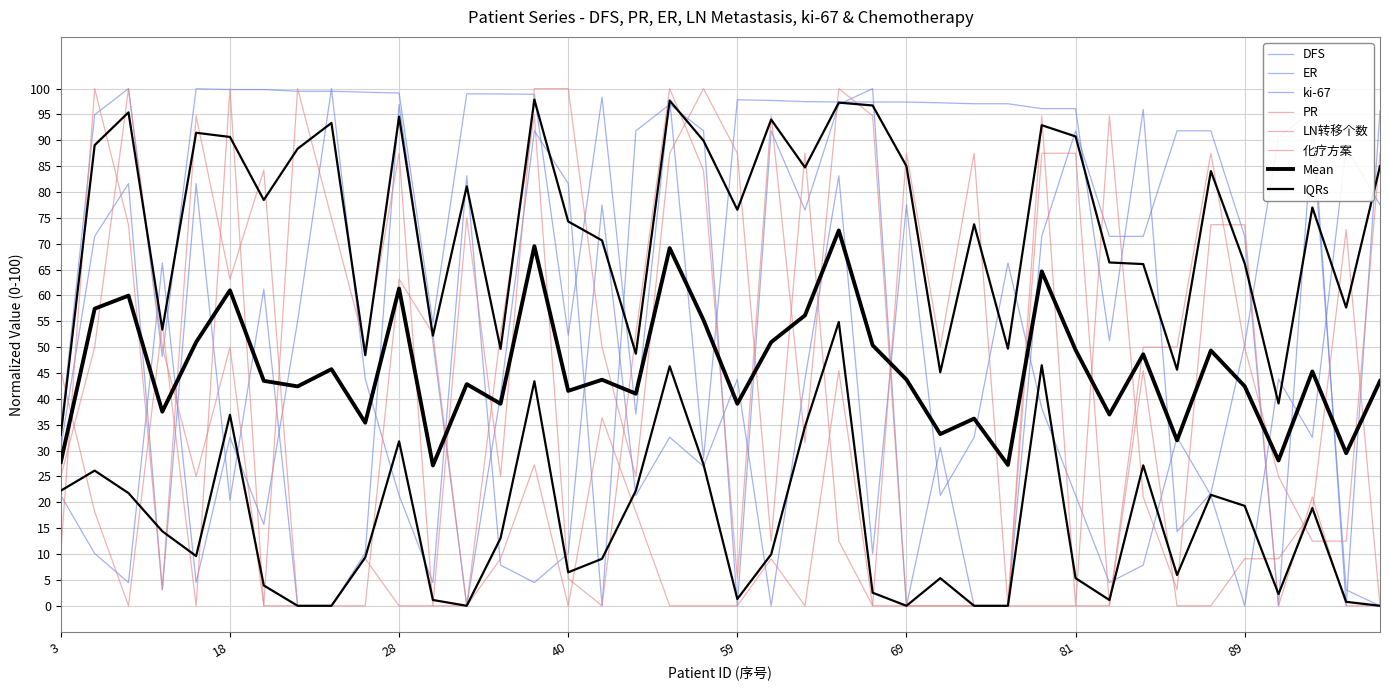

Does the chart display data point markers on the line(s)?

No